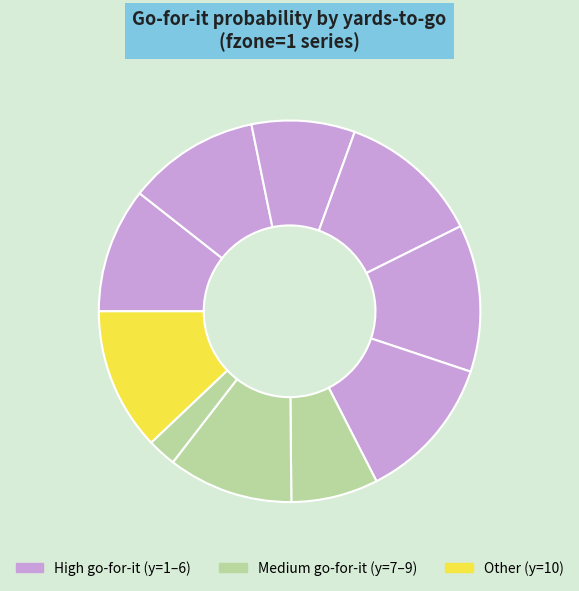

To the nearest percent, what is the difference between the largest and smallest slice percentages?

10%